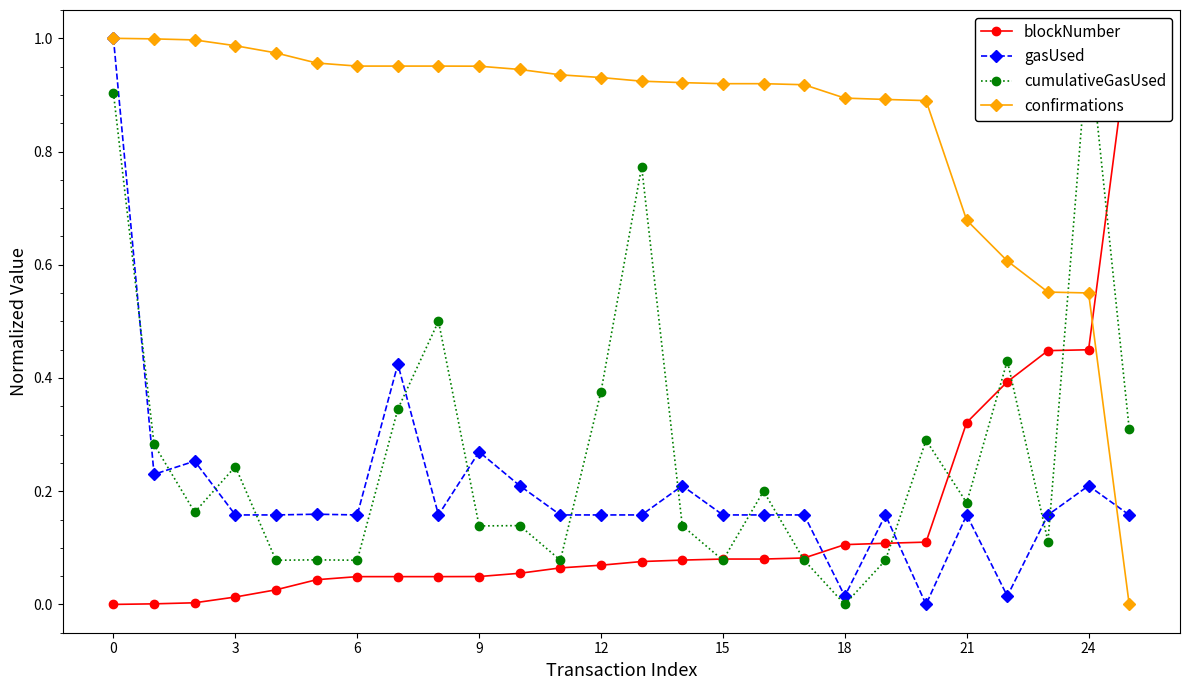

The value of gasUsed at 24 is 0.2. True or false?

True